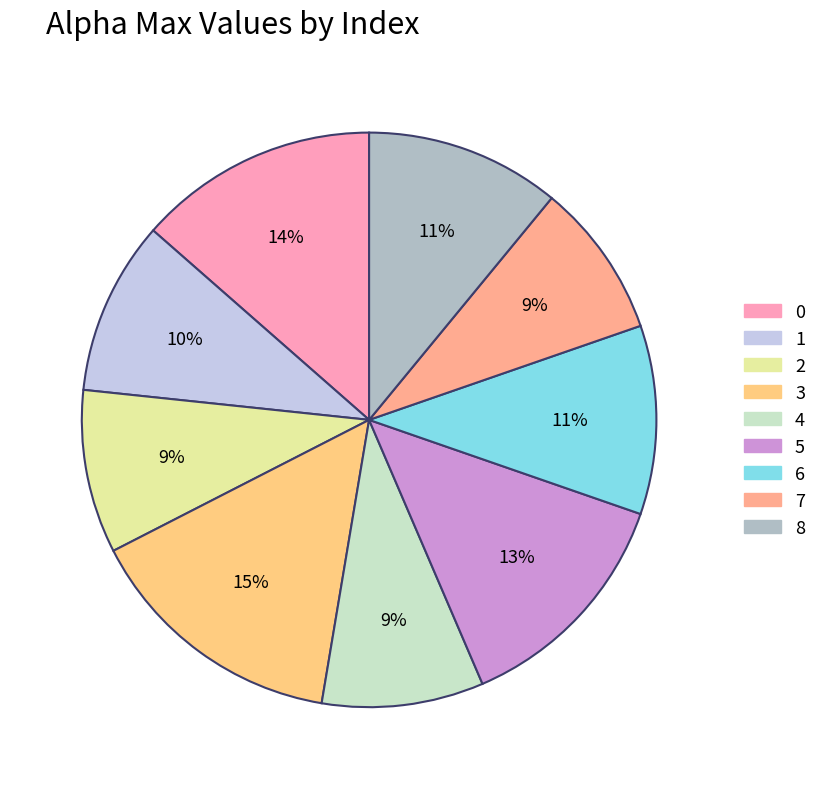

What is the smallest slice in the pie chart?

7